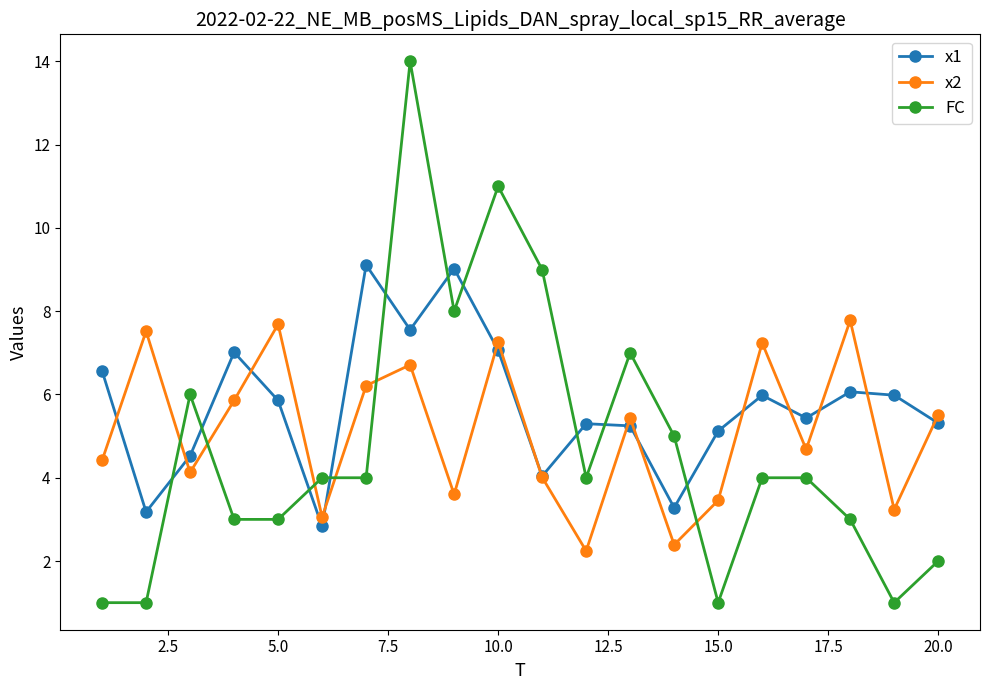

Does the chart display data point markers on the line(s)?

Yes